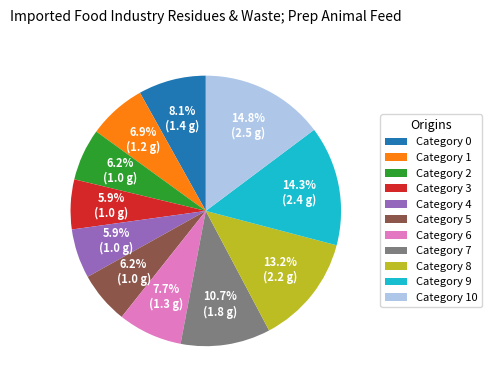

How many segments does this pie chart have?

11